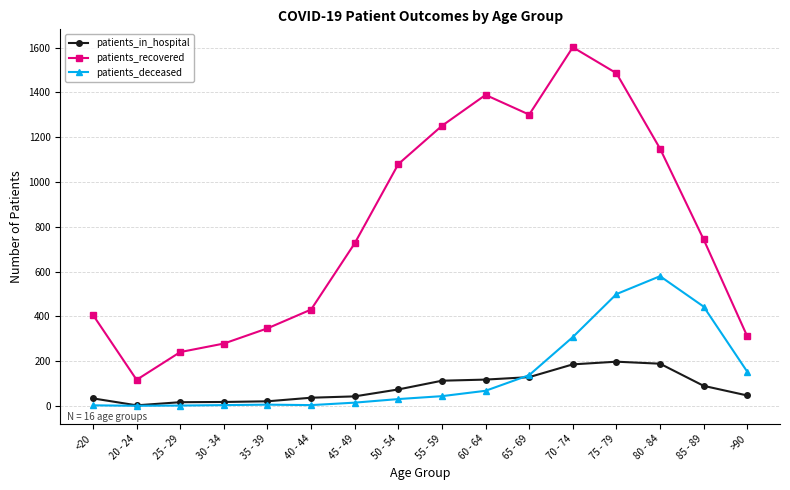

At which category is the sum across all series the highest?

75 - 79